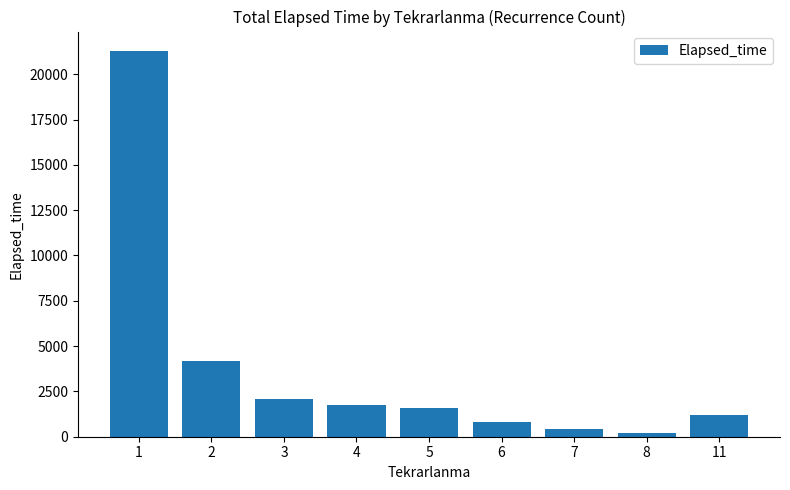

Are the bars grouped side by side (vs. stacked)?

No